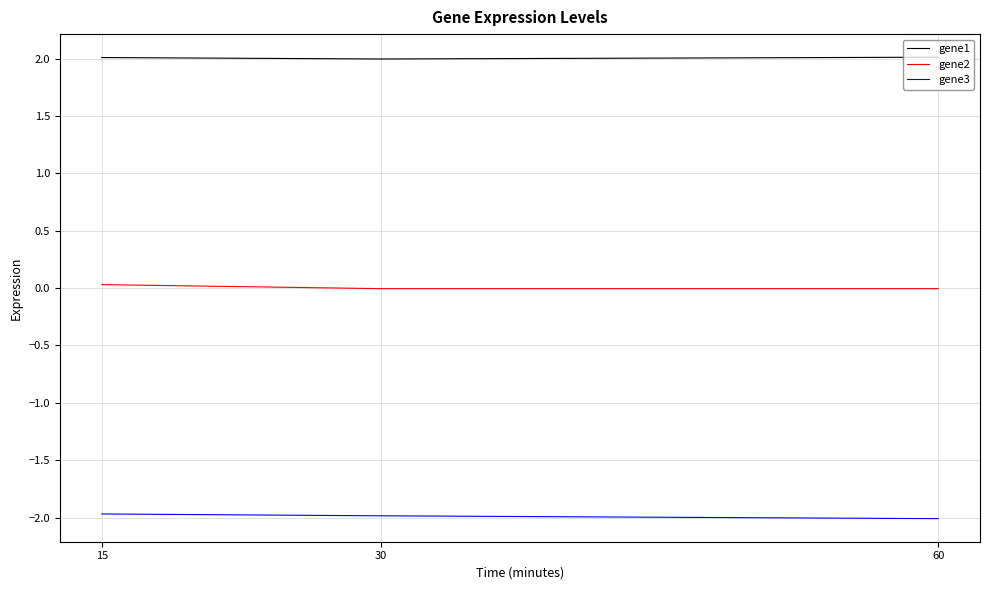

What is the sum of the gene3 values at 60 and 15?

-4.0